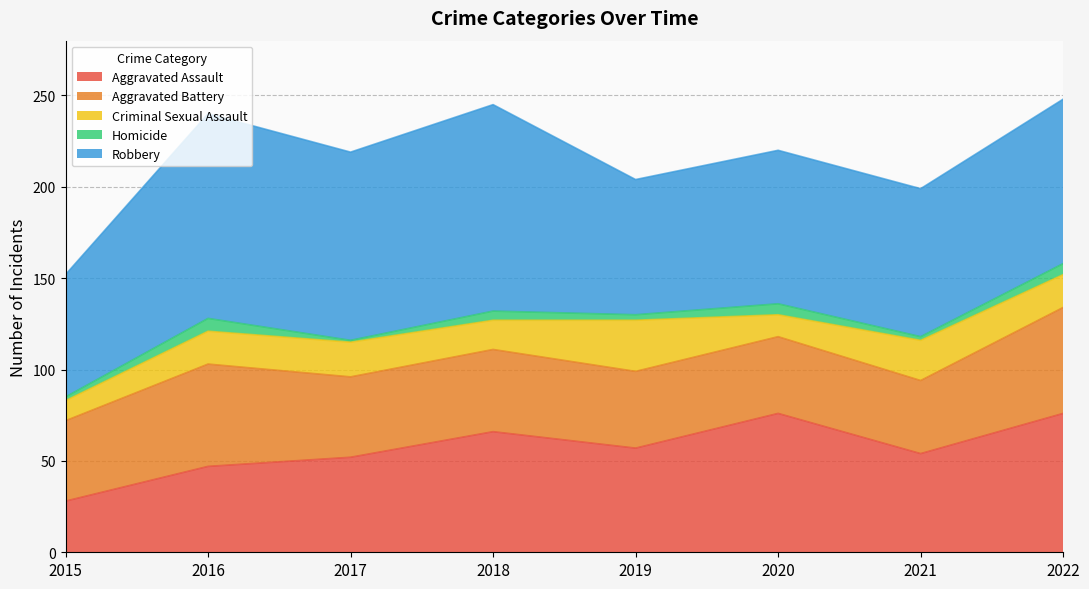

Where is the first local minimum for Criminal Sexual Assault?

2018